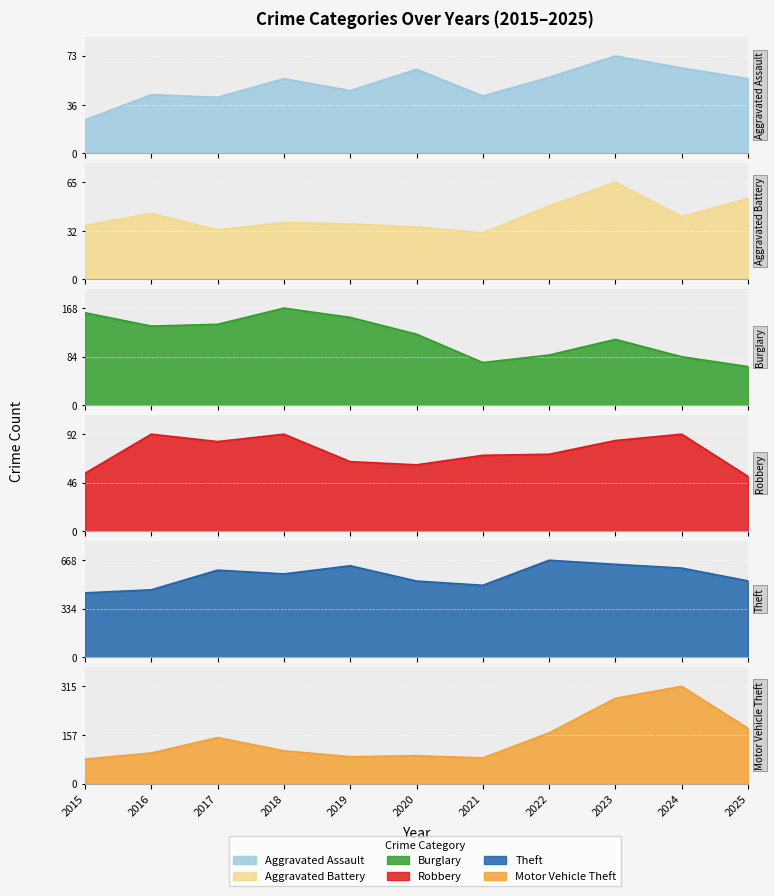

True or false: Robbery and Motor Vehicle Theft cross at least once.

False